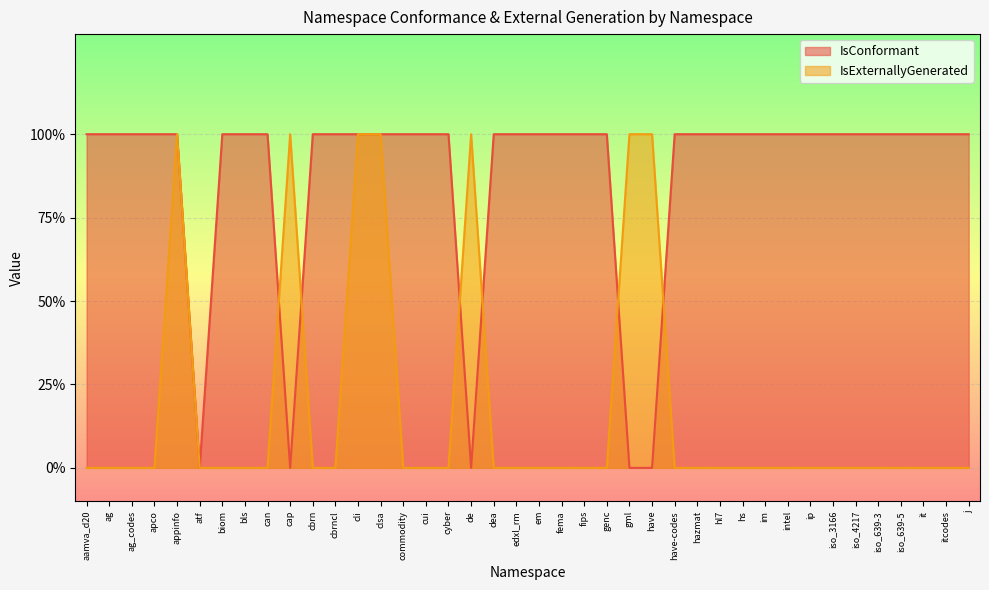

Count the number of data series in this chart.

2